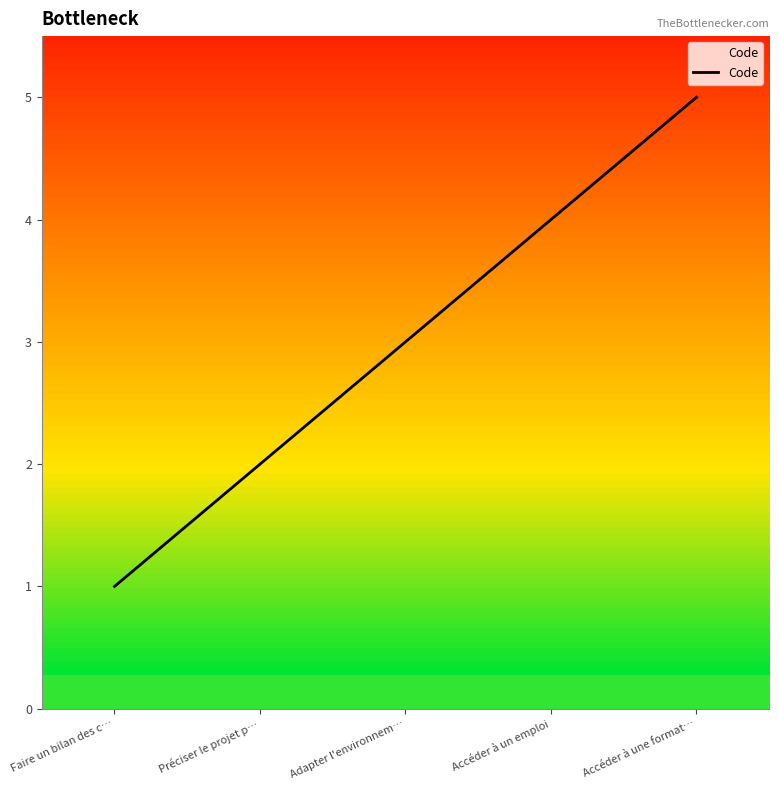

Rank the categories by value from highest to lowest.

Accéder à une format…, Accéder à un emploi, Adapter l'environnem…, Préciser le projet p…, Faire un bilan des c…